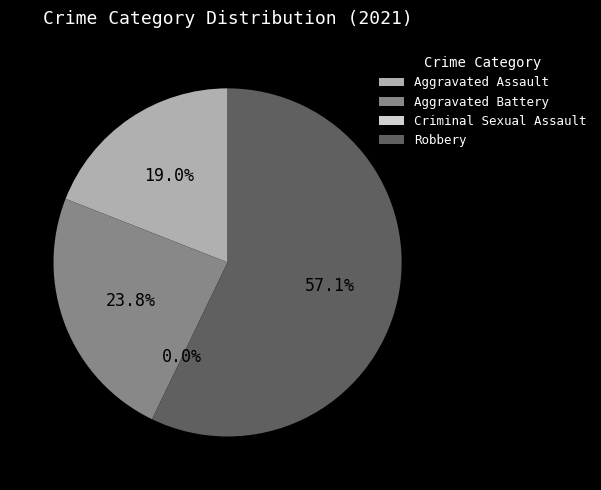

To the nearest percent, what percentage of the pie is Robbery?

57%